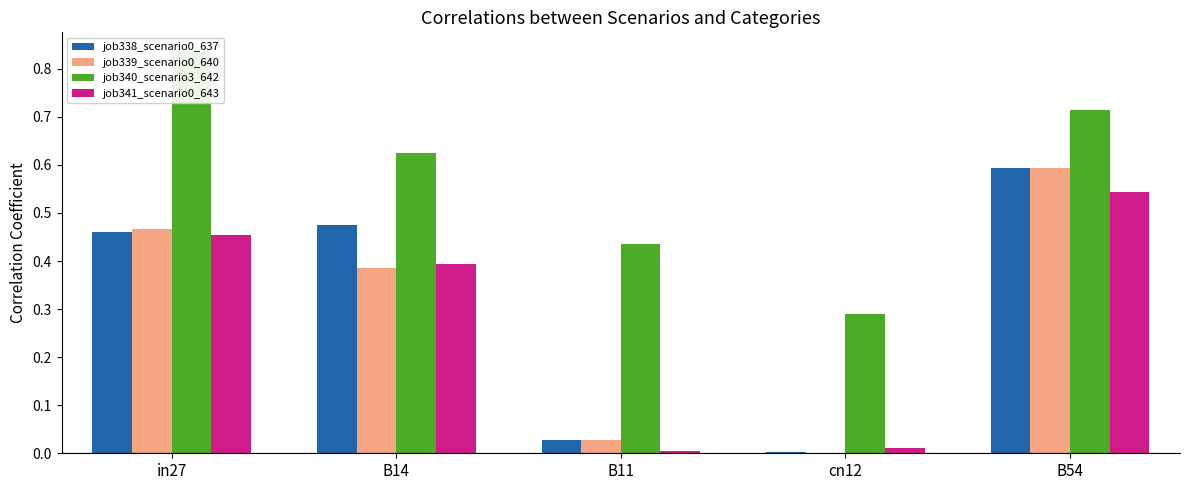

How many distinct data groups are displayed?

4